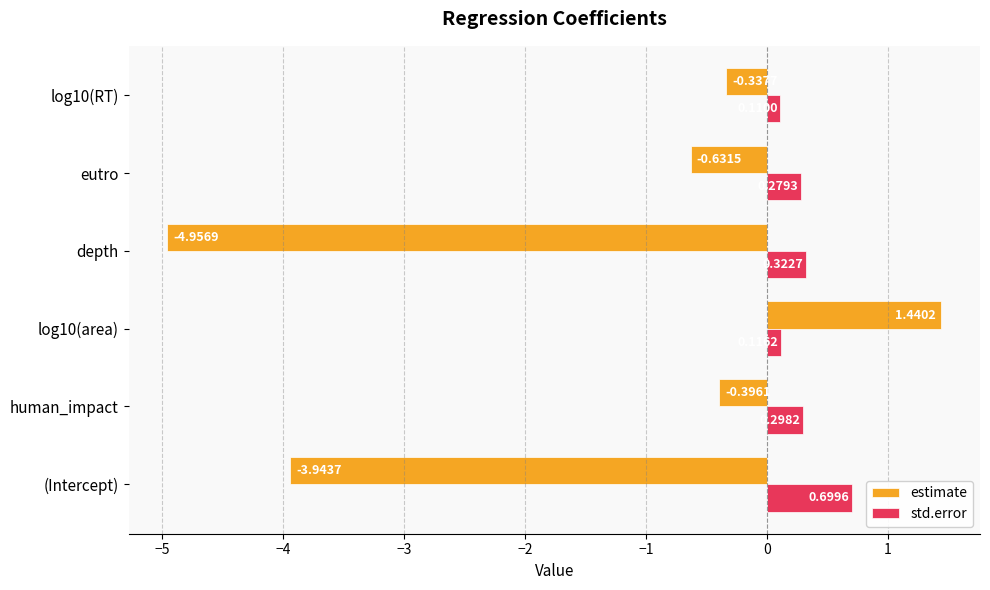

List the series in order of their peak value, lowest first.

std.error, estimate